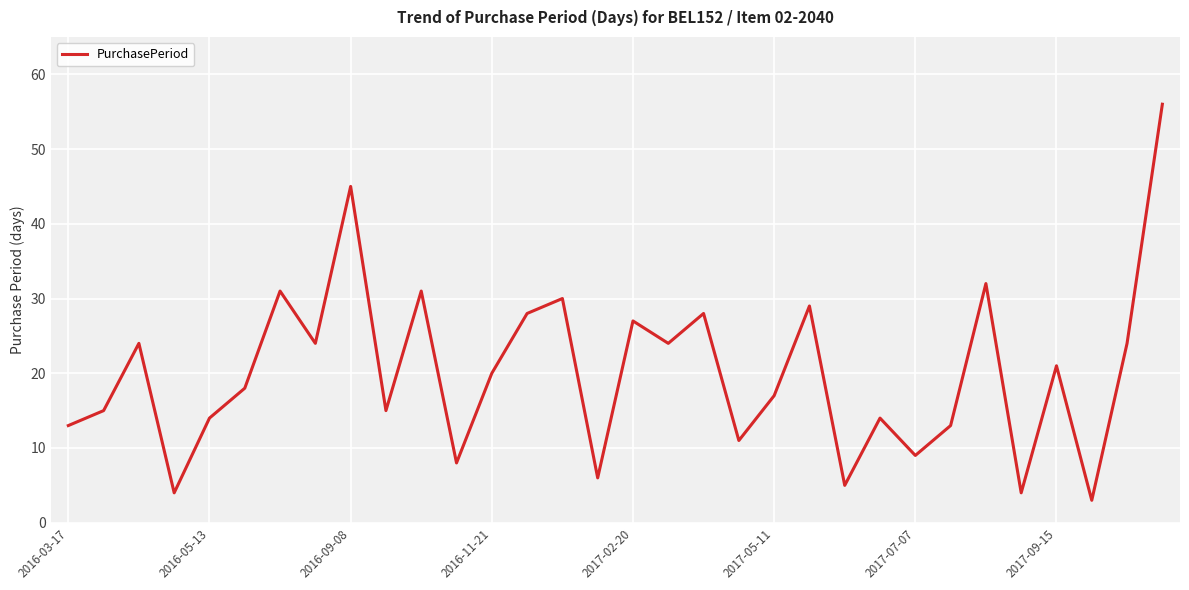

What is the smallest value displayed?

3